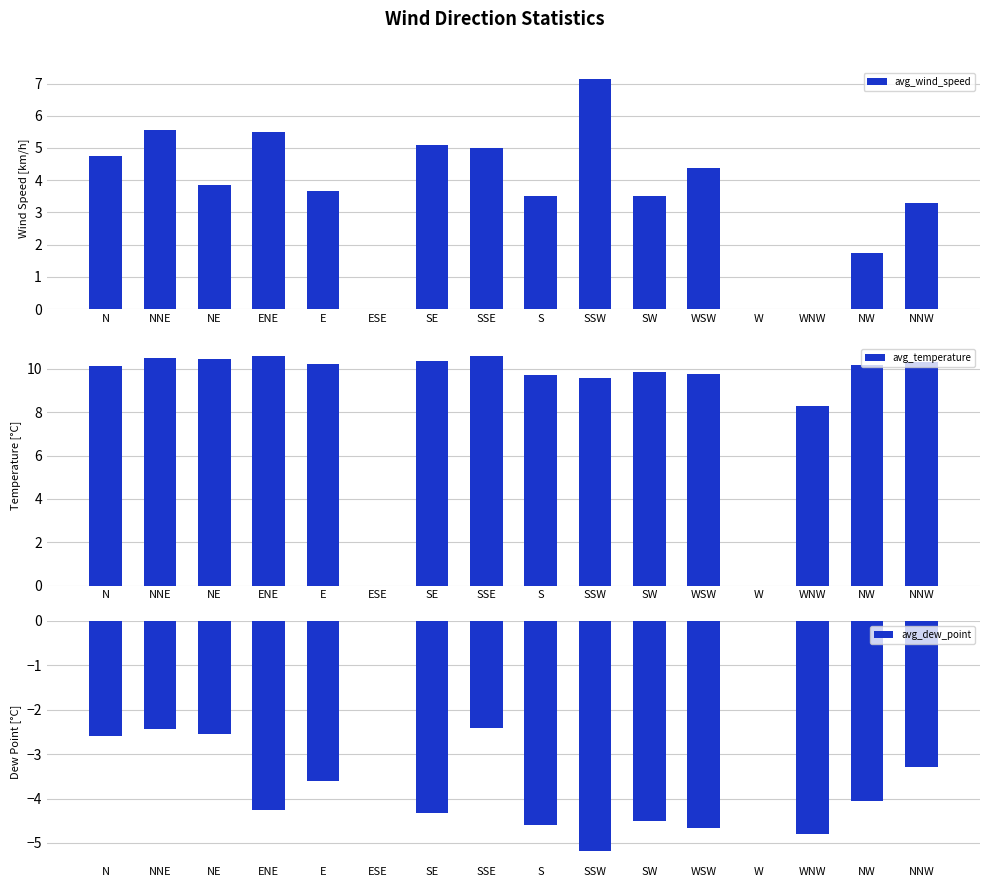

Are the bars grouped side by side (vs. stacked)?

Yes